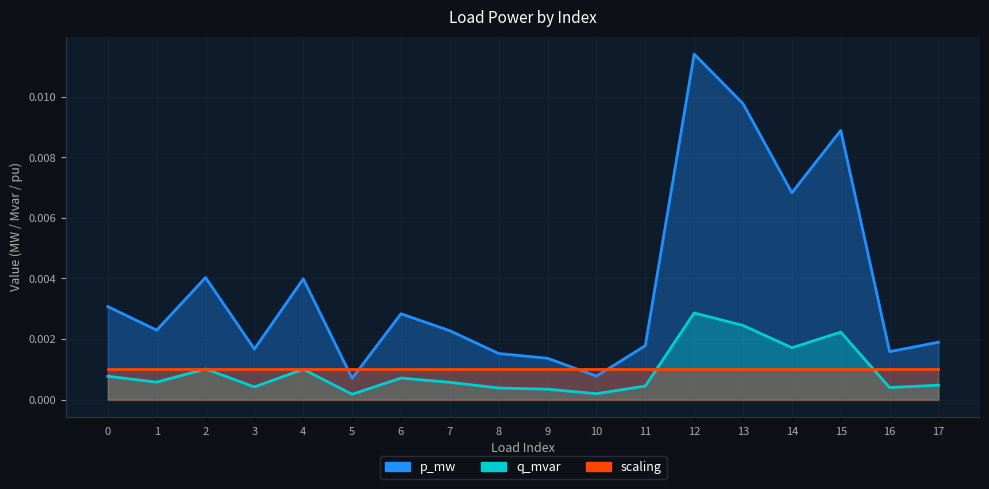

True or false: q_mvar has a value of 0.0 at 7.

False